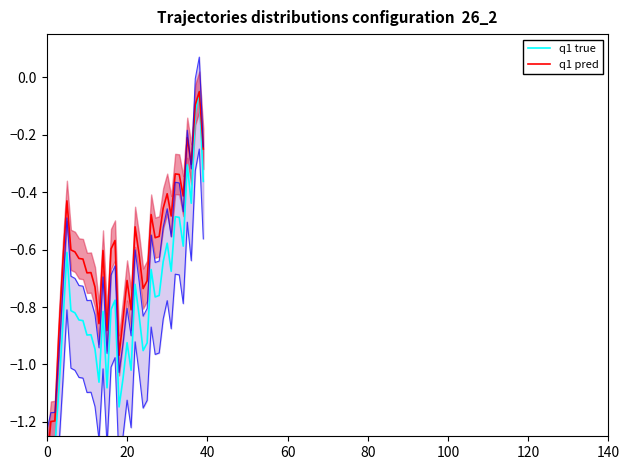

Does the chart have visible grid lines?

No